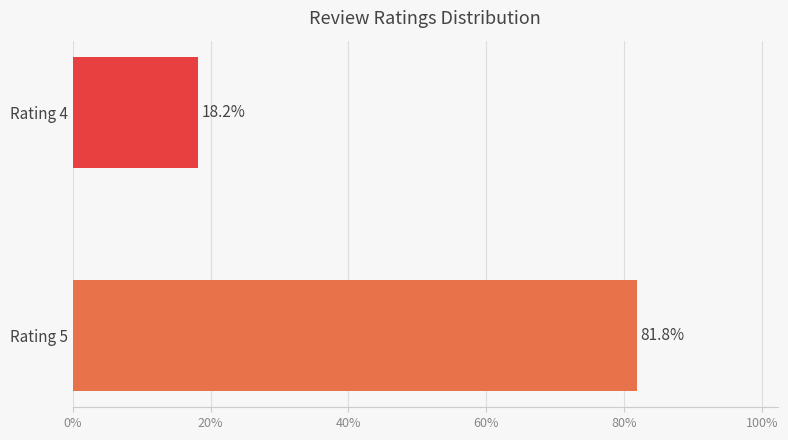

True or false: the data shows 81.8 at Rating 5.

True